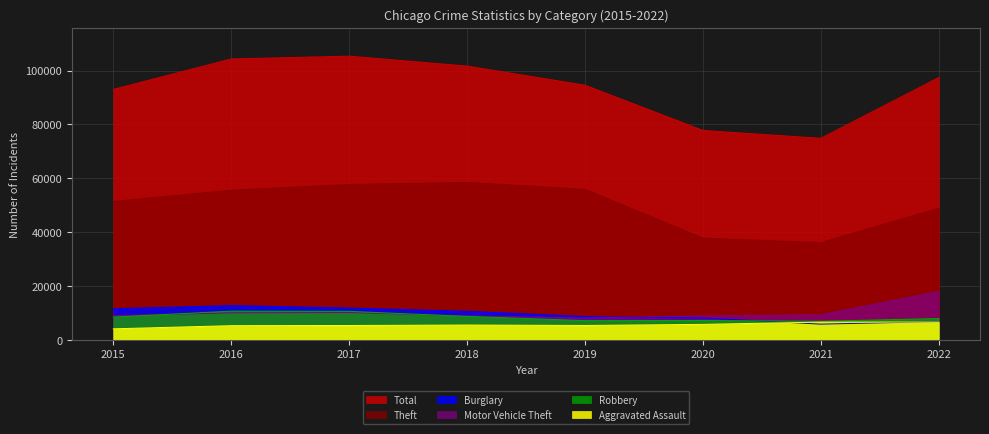

List the series in order of their peak value, highest first.

Total, Theft, Motor Vehicle Theft, Burglary, Robbery, Aggravated Assault